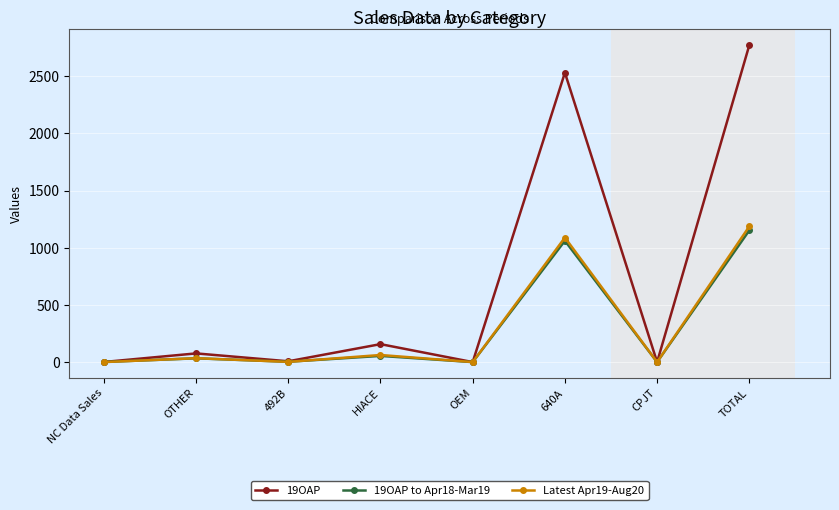

What is the sum of all 19OAP to Apr18-Mar19 values?

2304.1